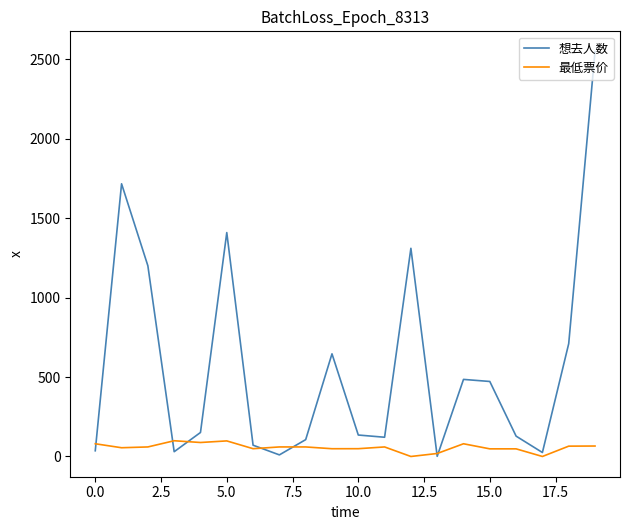

What is the highest value of the 想去人数 series?

2548.0